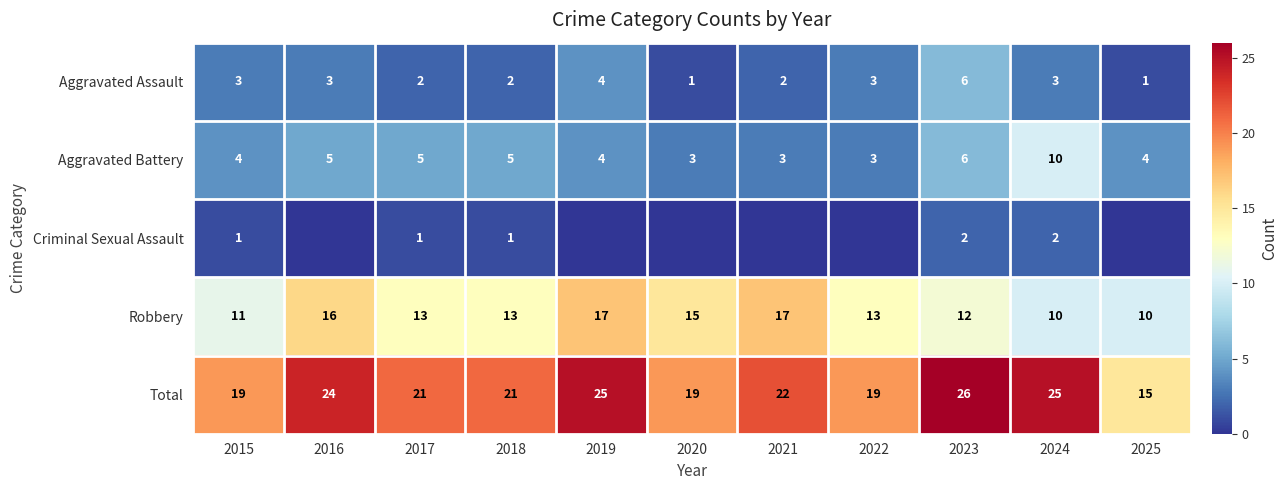

The Total series shows 22 at 2025. True or false?

False